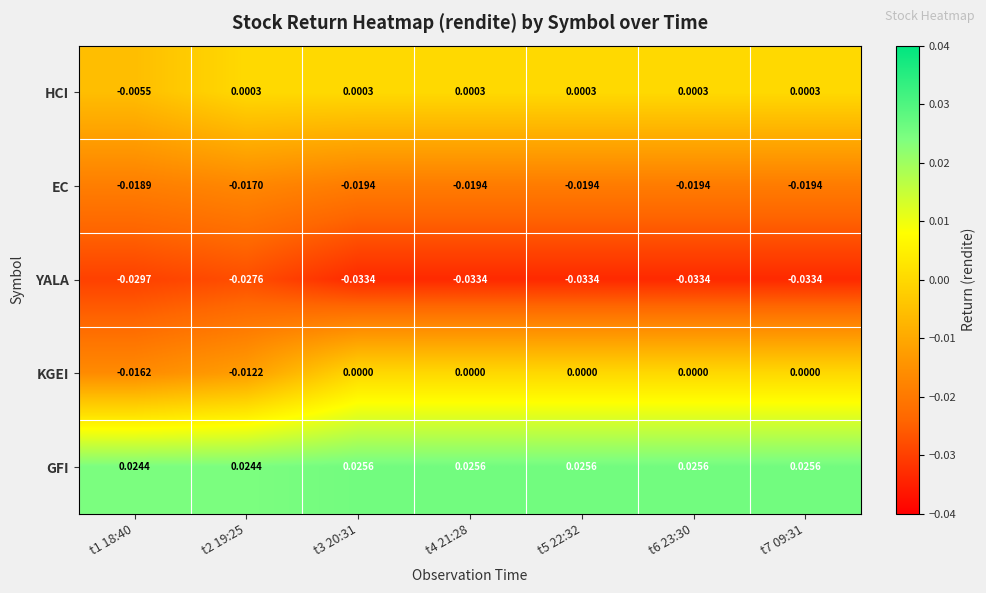

Which series has the largest total across all categories?

GFI